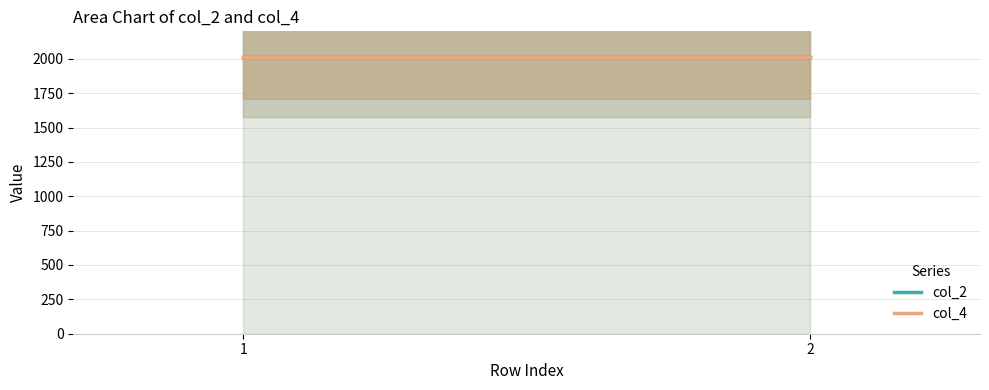

What value does the col_4 series have at 1?

2016